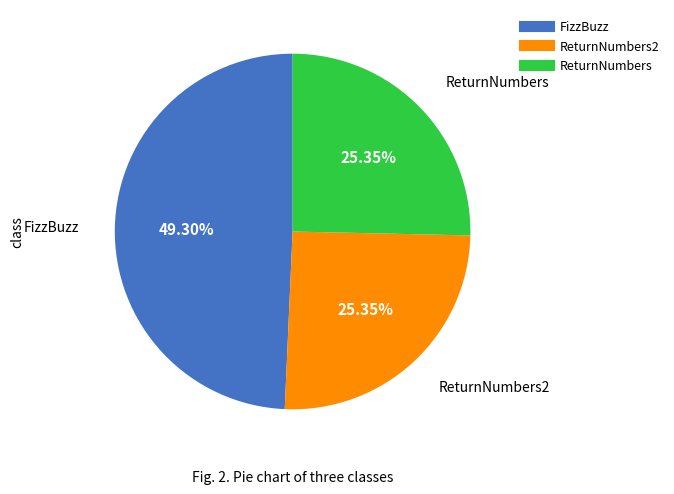

Is there any slice that represents more than half of the pie?

No